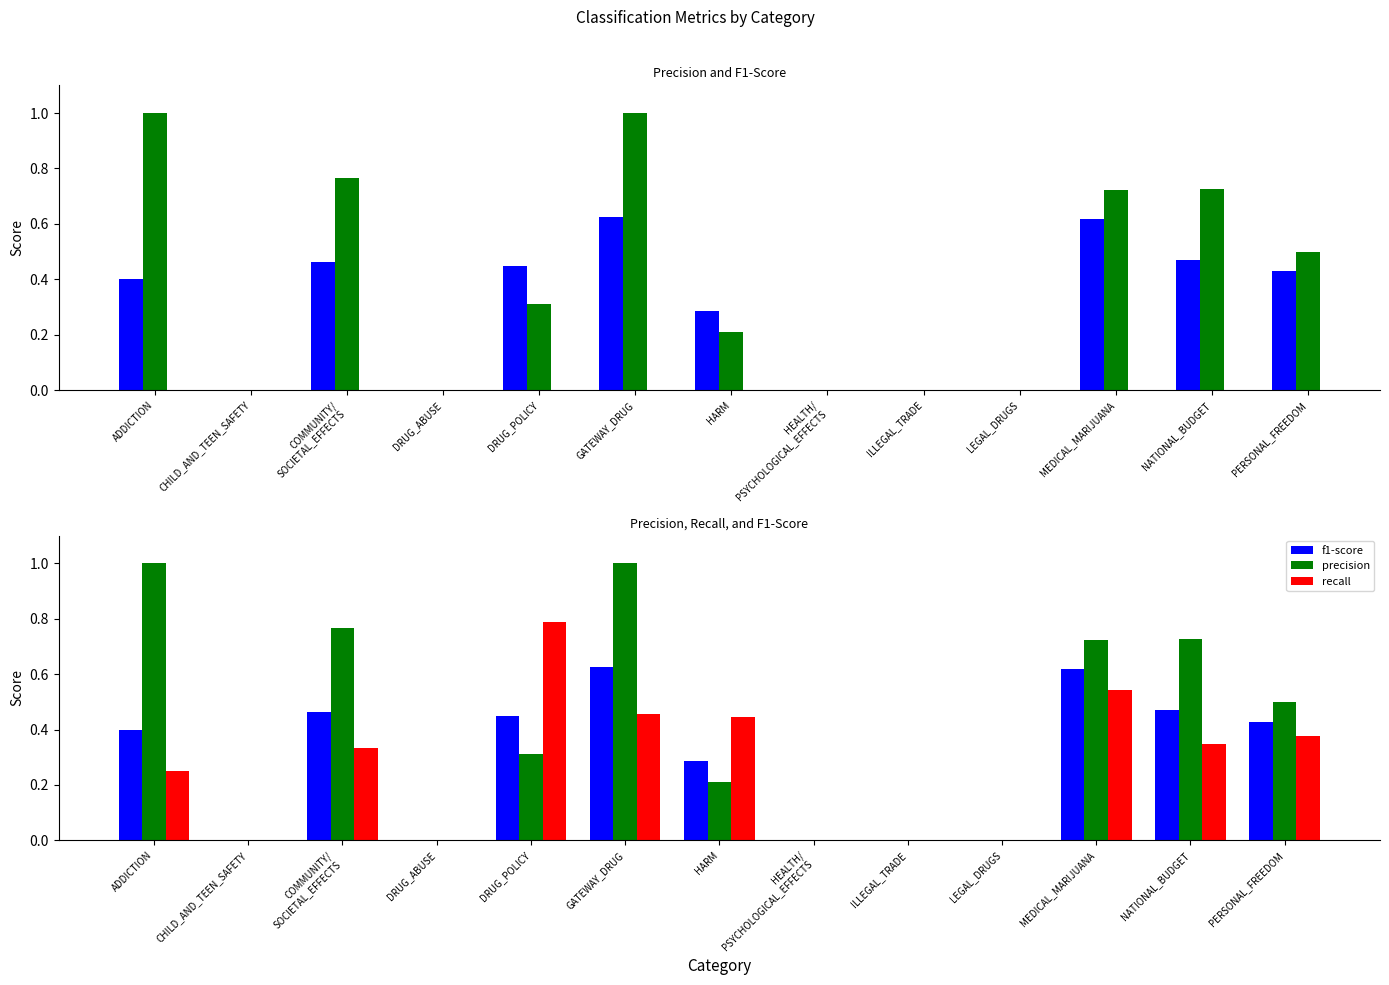

What is the sum of all recall values?

3.5